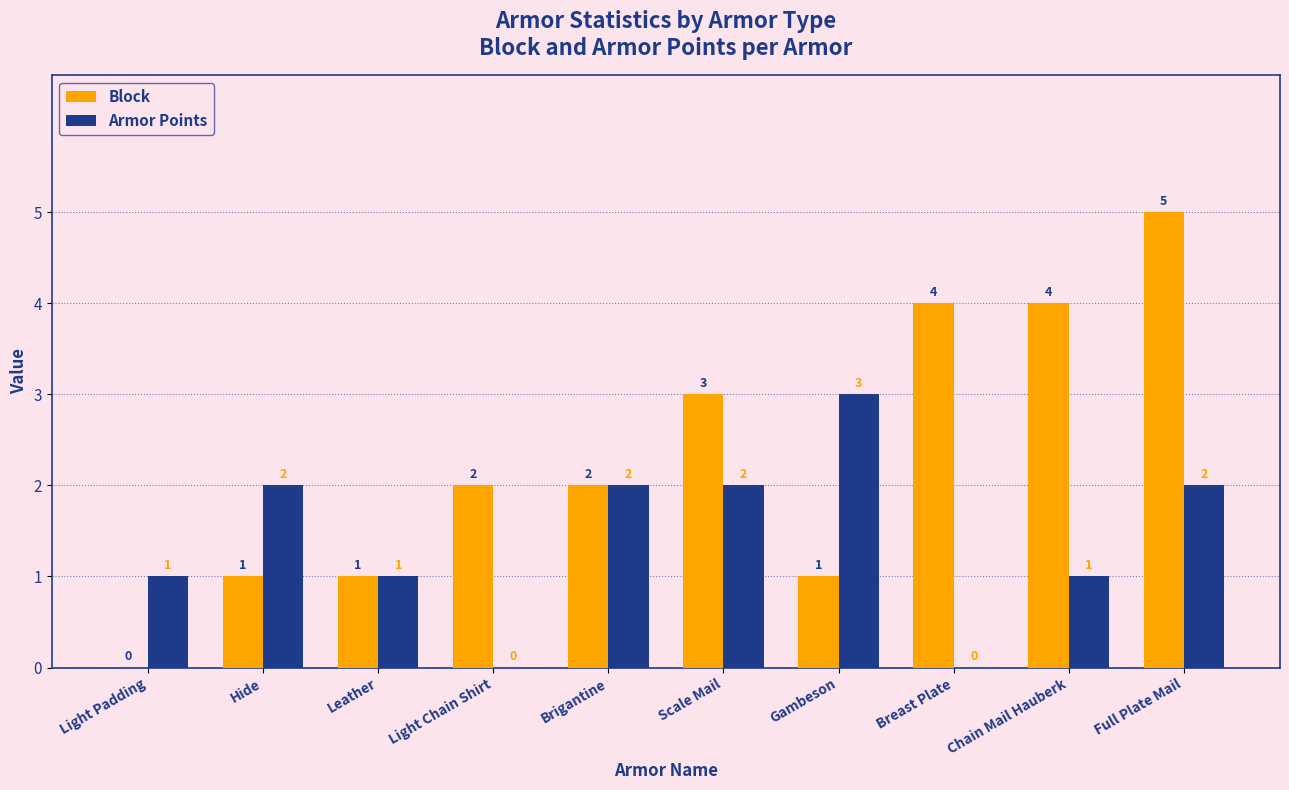

What is the average value of the Armor Points series?

1